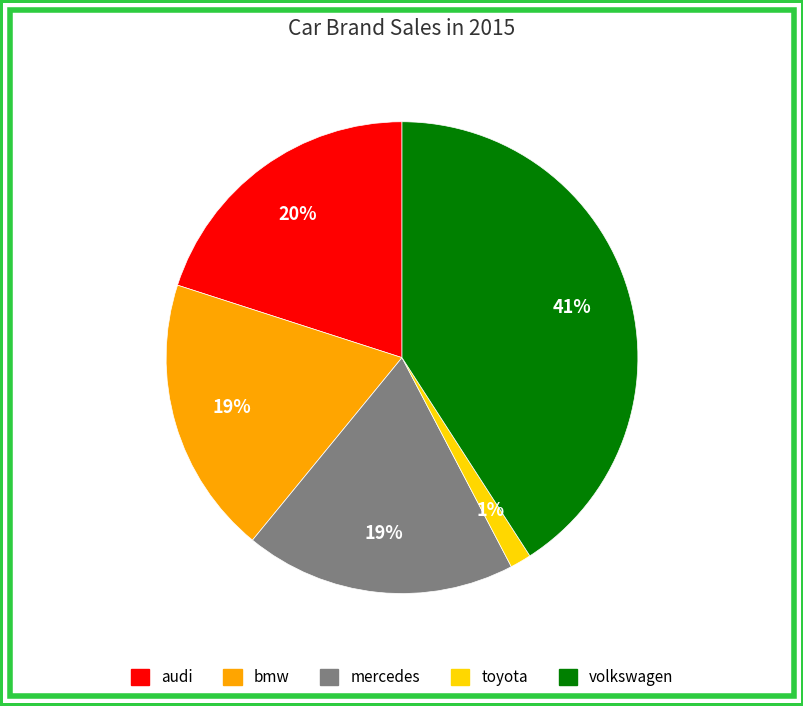

Do mercedes and toyota together represent more than half of the pie?

No